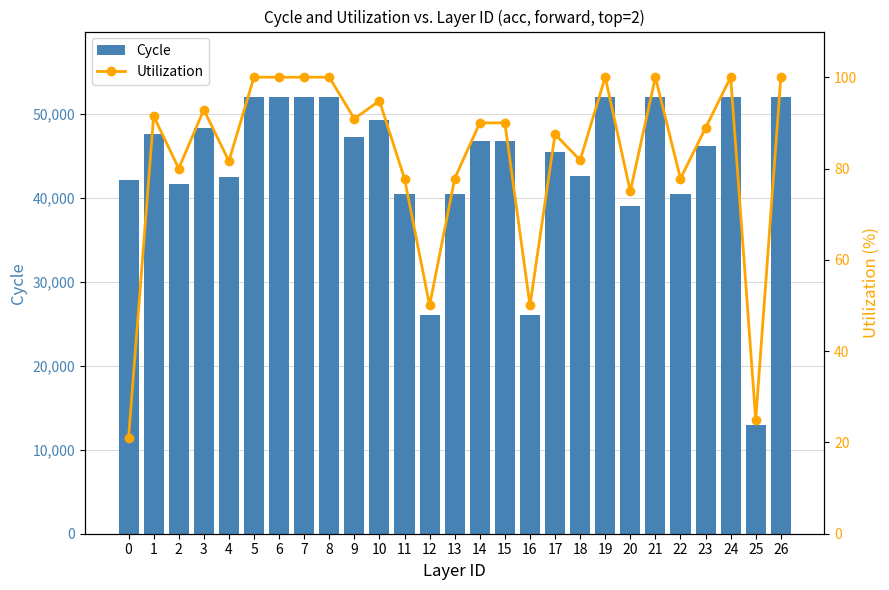

What is the sum of all Cycle values?

1187811.3